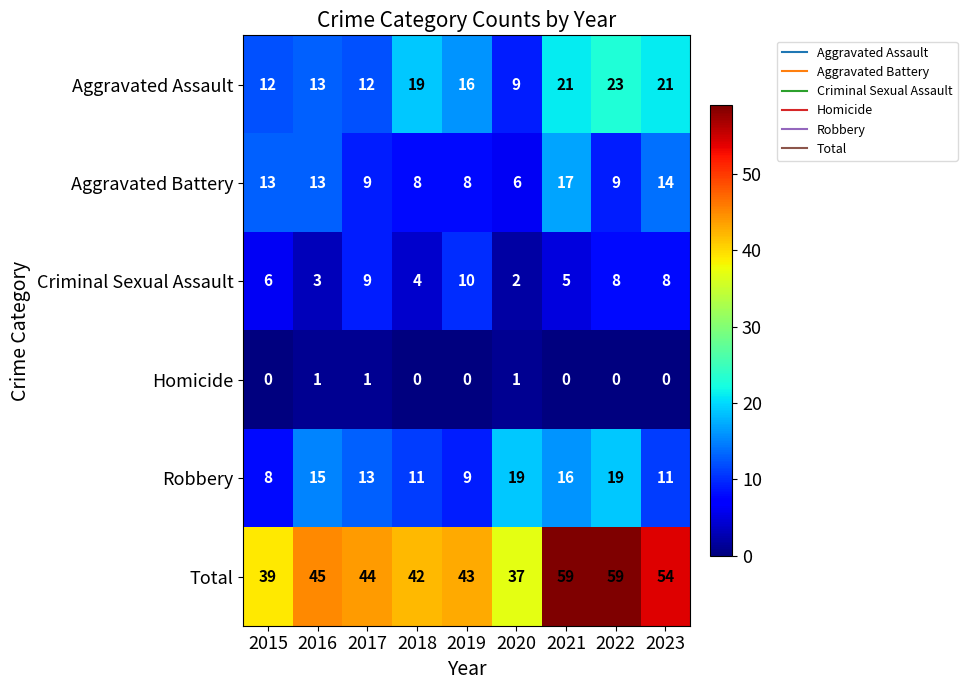

Count the Homicide values in the range 0 to 1.

9